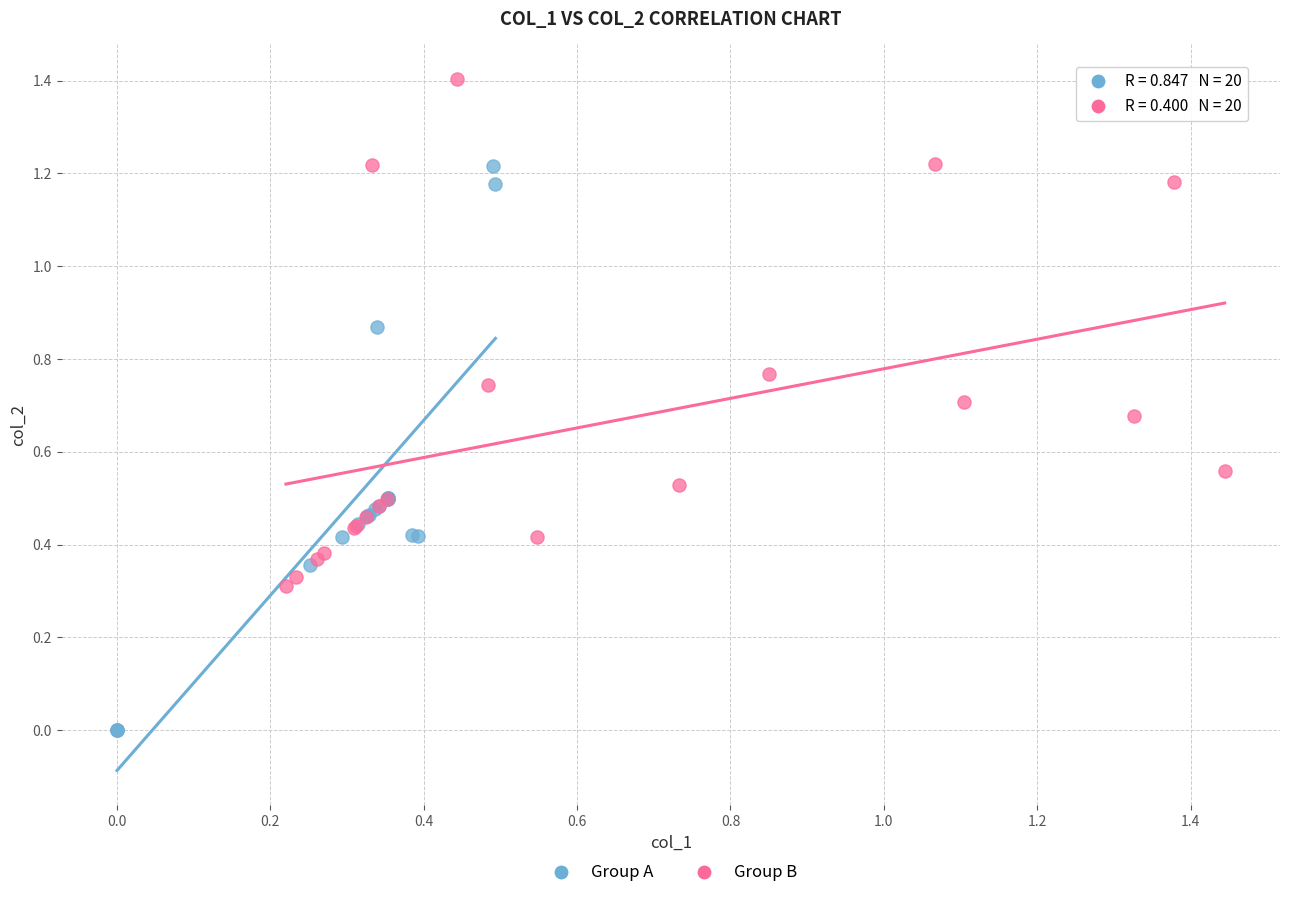

Which series reaches the minimum Y coordinate?

Group A